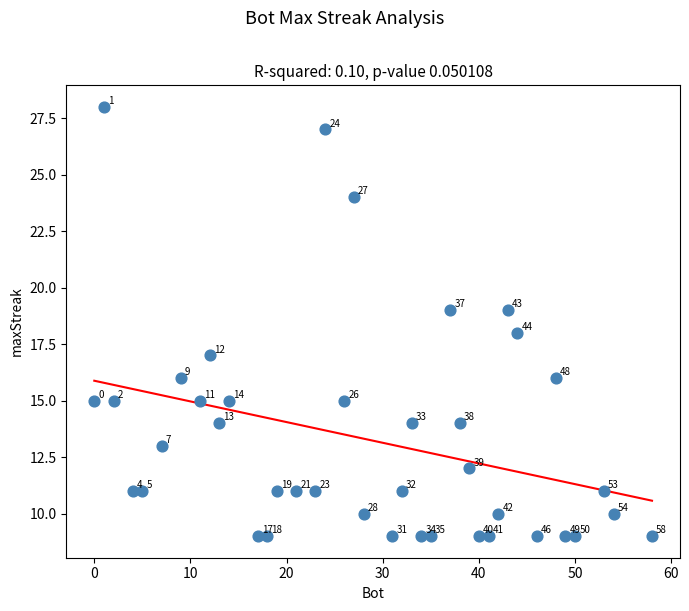

What Y value in the scatter plot is closest to 18?

18